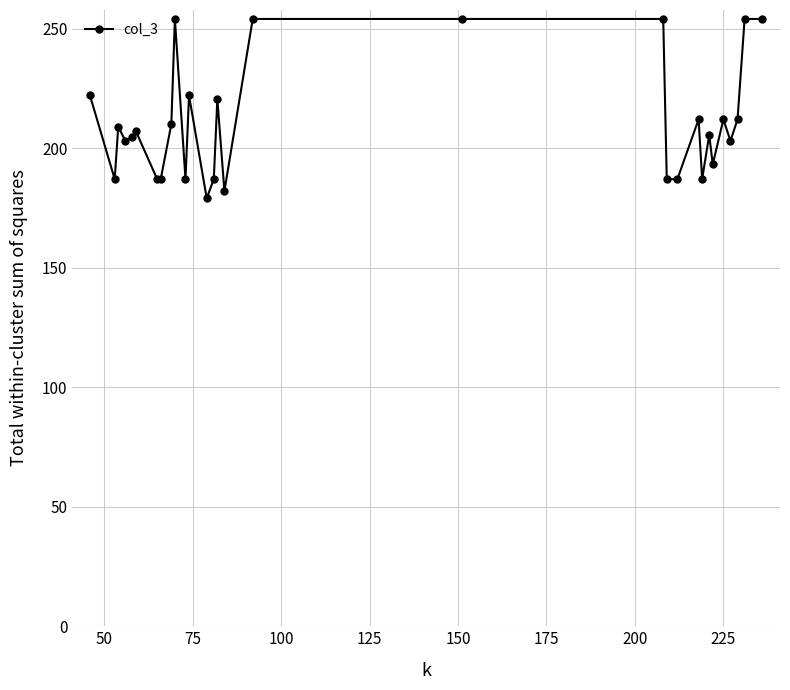

Does the chart have visible grid lines?

Yes